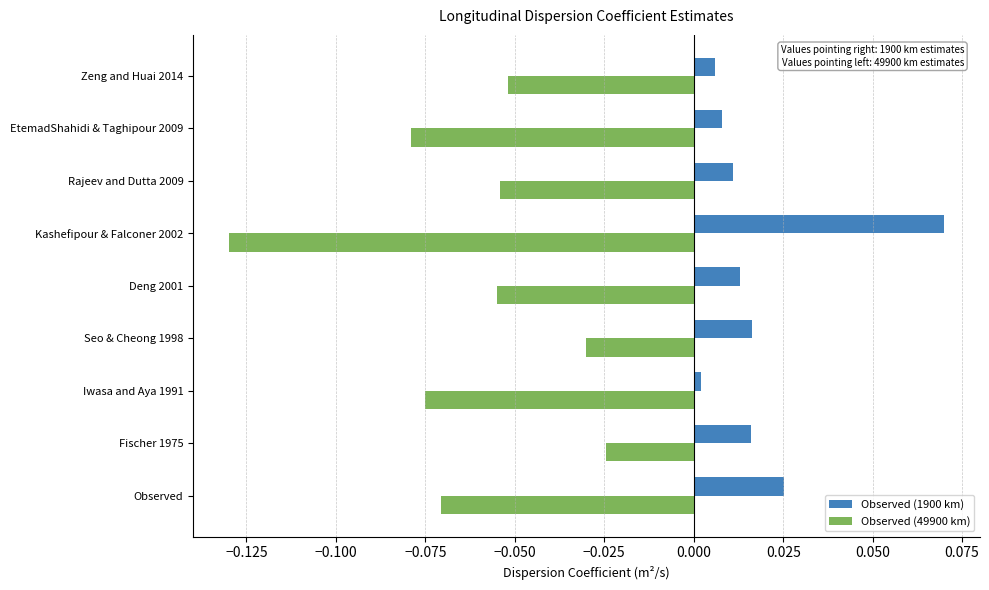

Which series has the widest spread of values?

Observed (49900 km)